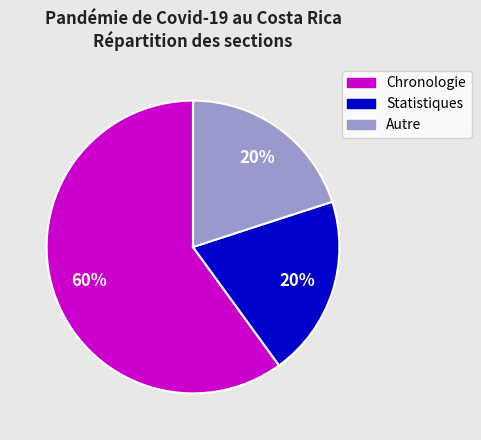

Do Chronologie and Autre together represent more than half of the pie?

Yes